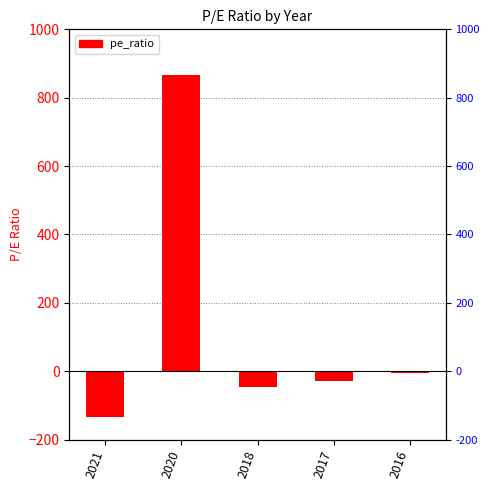

Is it true that the value at 2016 is -5.1?

True